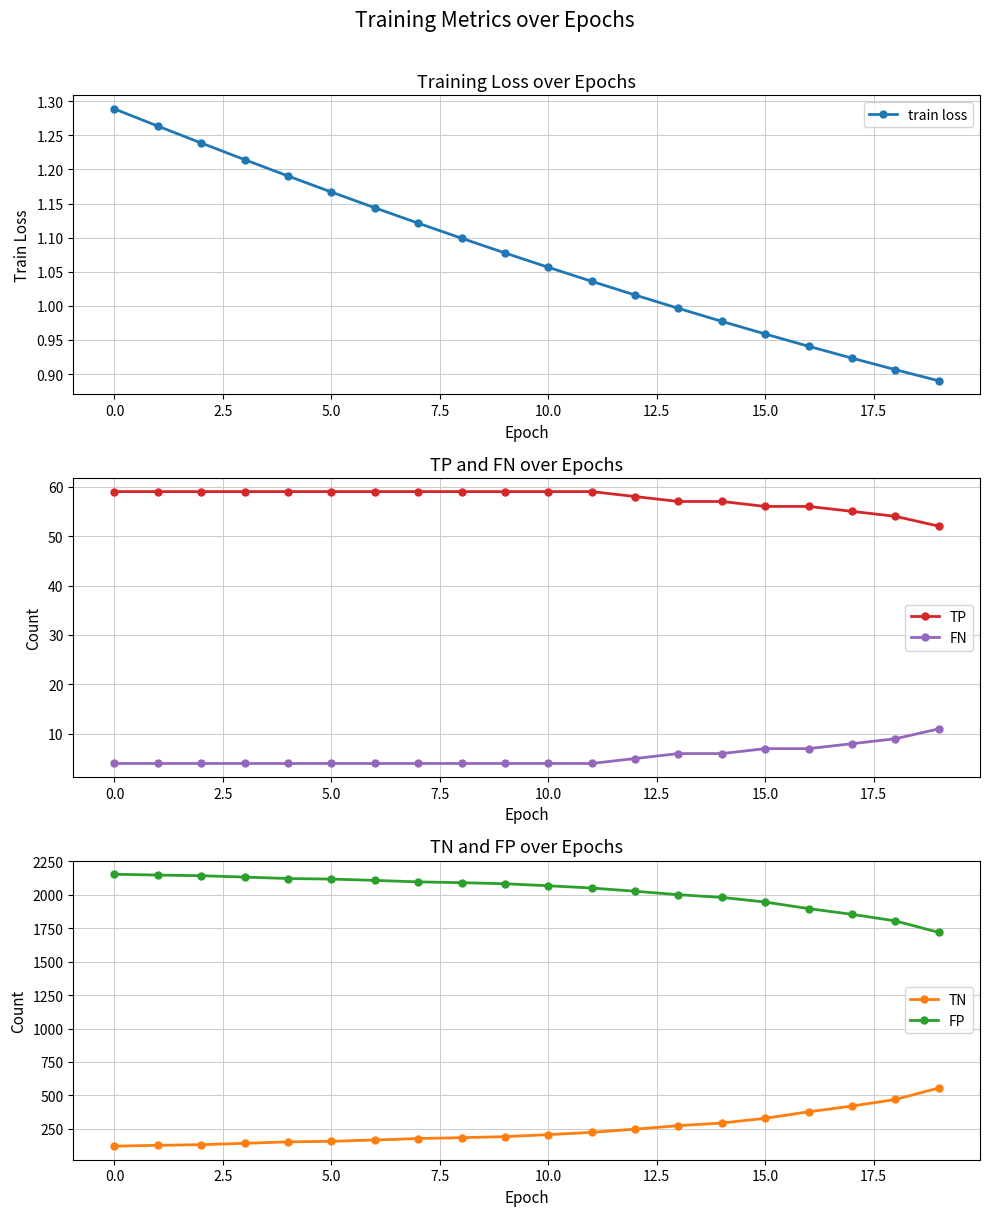

Is it true that TP equals 56.0 at 15?

True